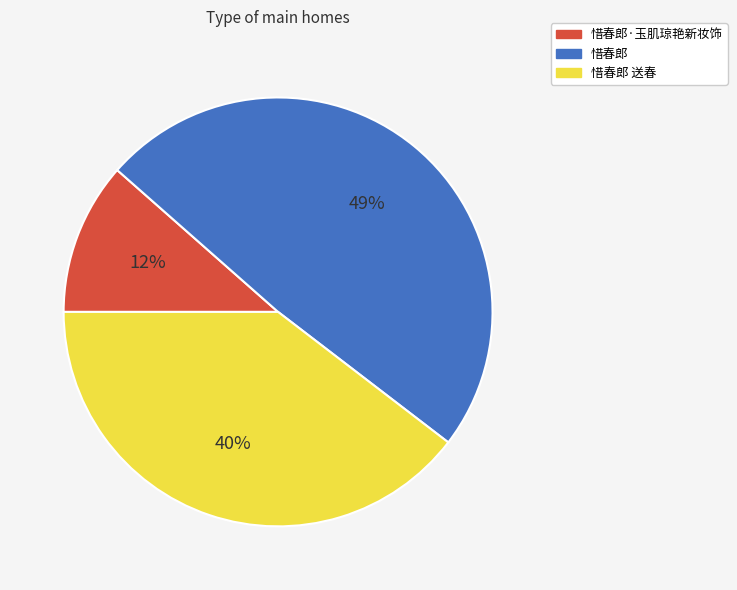

To the nearest percent, what is the difference between the largest and smallest slice percentages?

37%